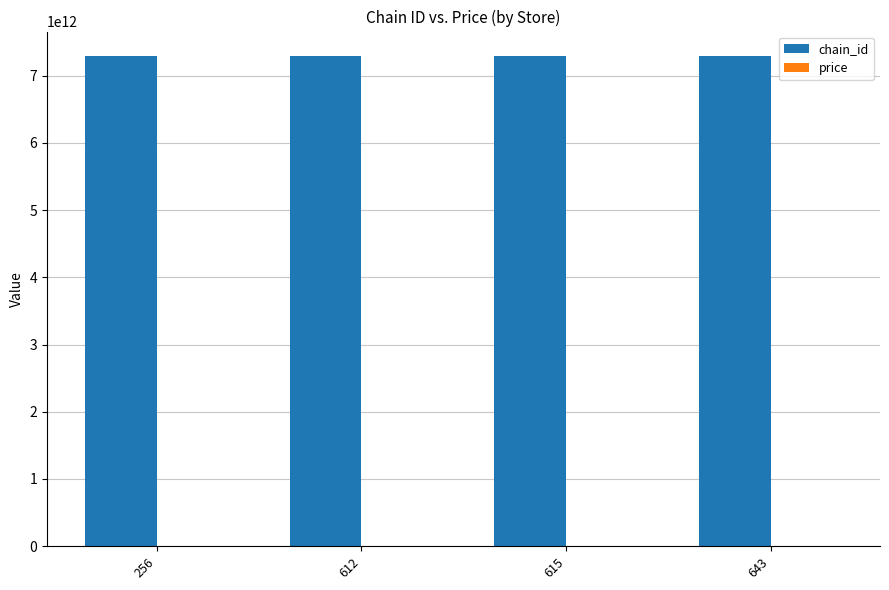

Which series has the largest total across all categories?

chain_id